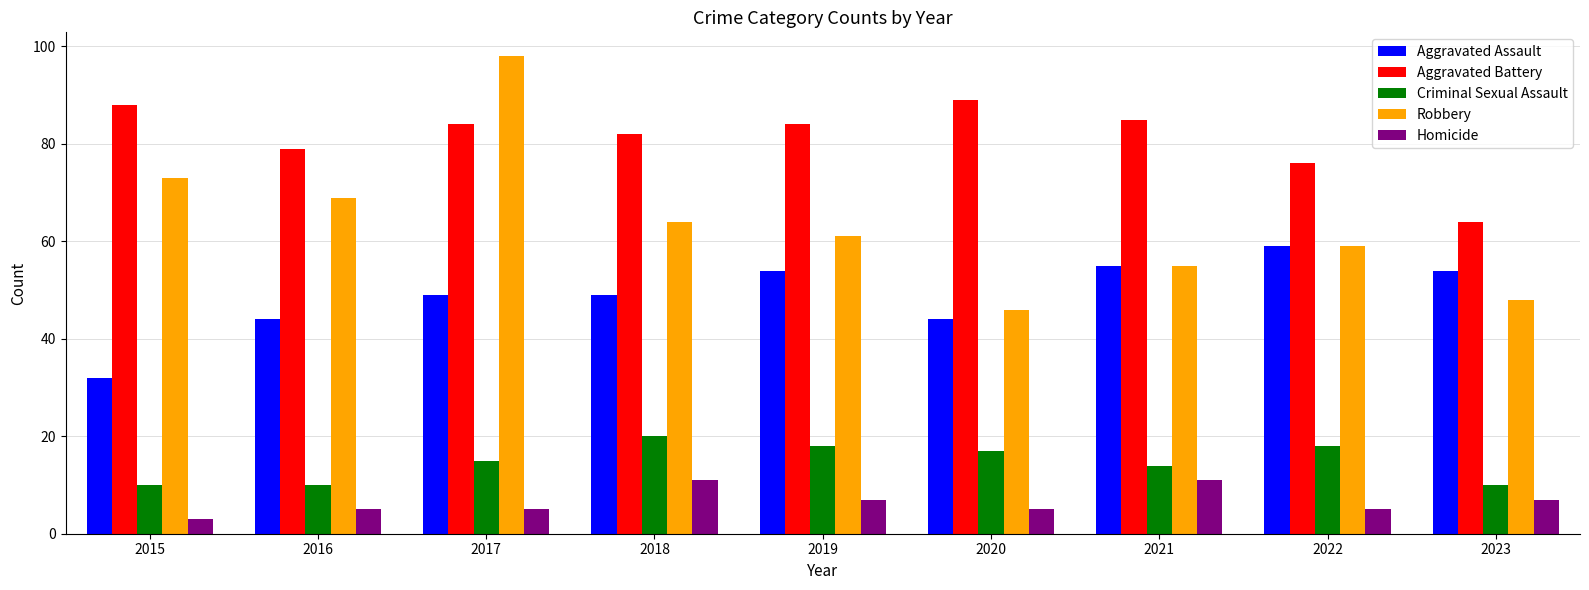

At which category is the sum across all series the highest?

2017